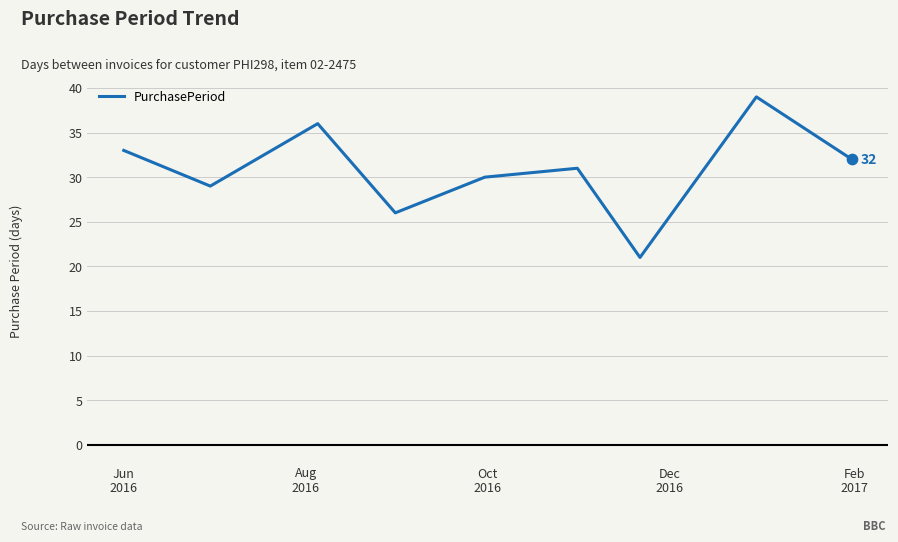

What is the maximum value shown in the chart?

39